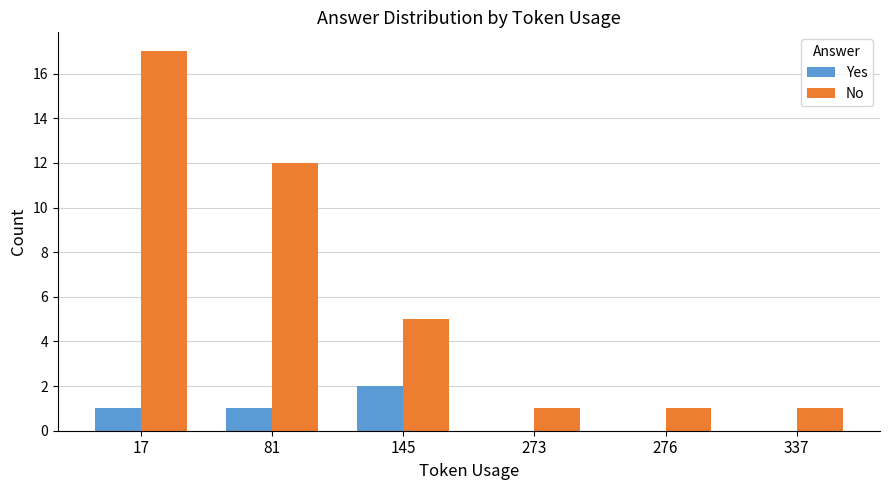

Is the value of Yes at 81 greater than the value of No at 81?

No